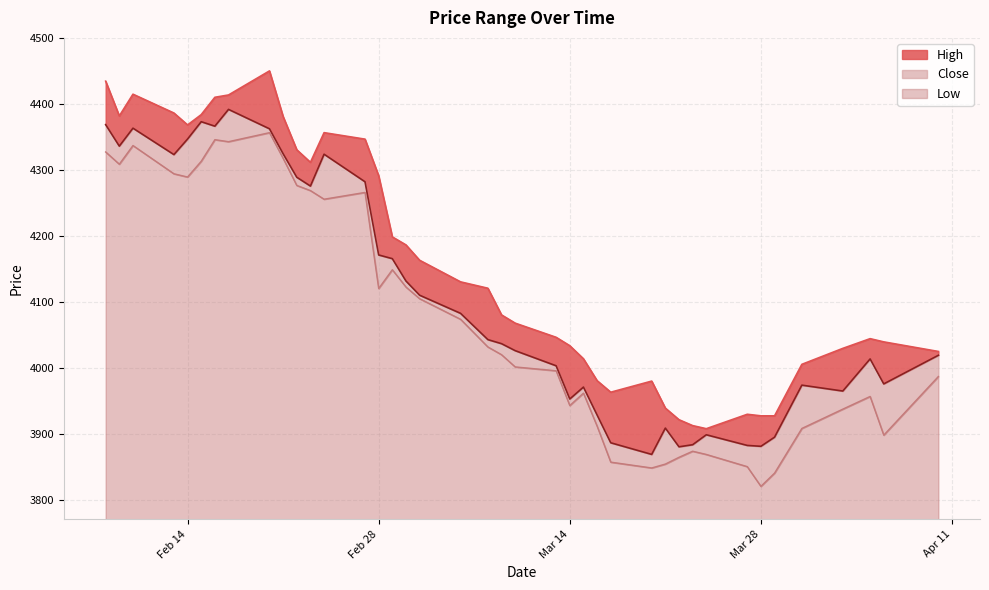

What is the average value of the Low series?

306.8